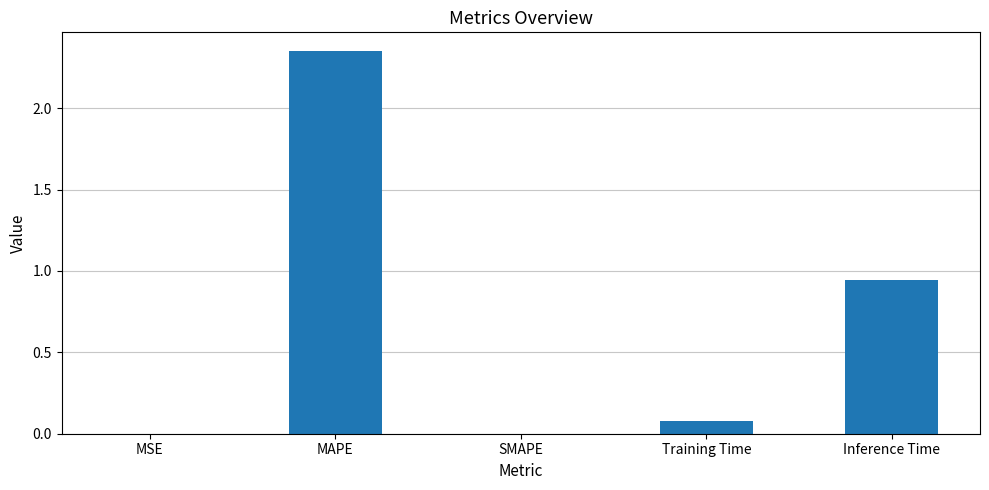

What is the sum of the values at SMAPE and Training Time?

0.1